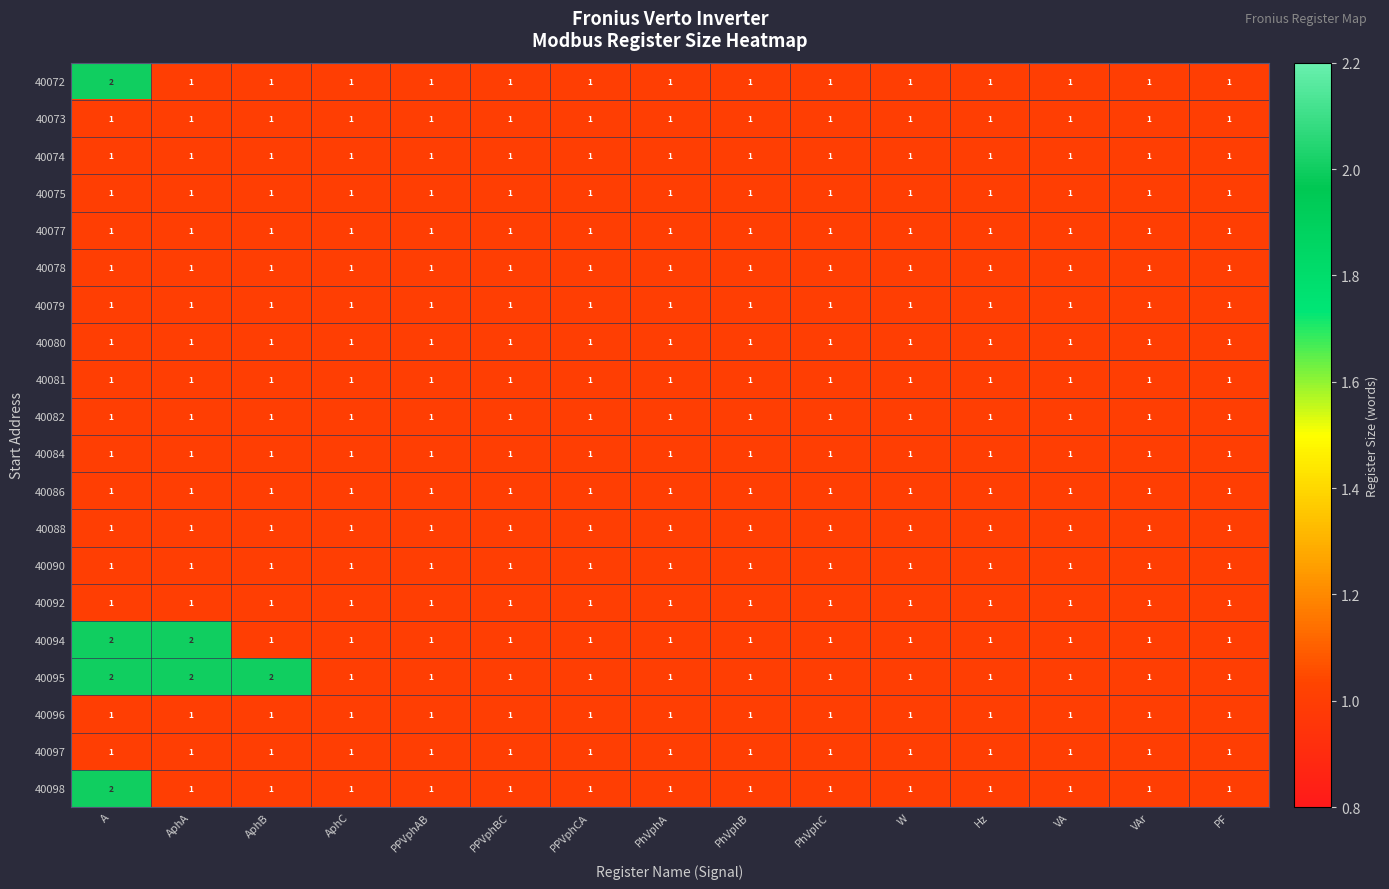

At which category is the sum across all series the highest?

A